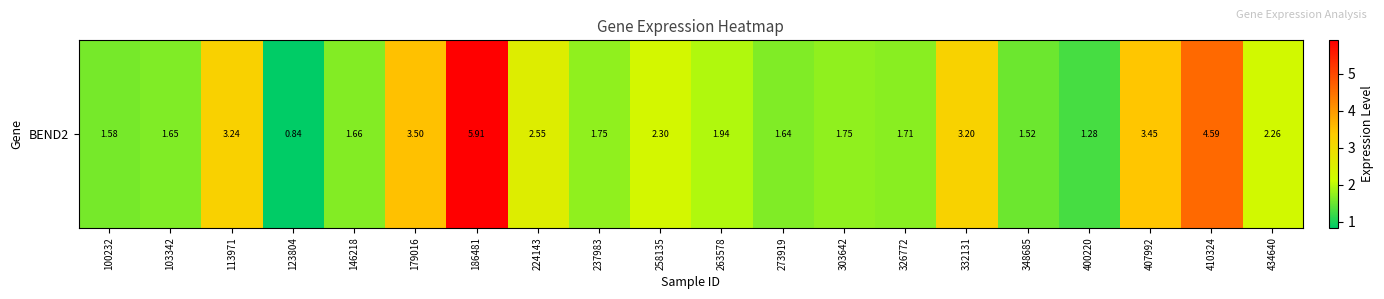

Reading right to left, transcribe all the data shown in this chart.

434640=2.3	410324=4.6	407992=3.5	400220=1.3	348685=1.5	332131=3.2	326772=1.7	303642=1.8	273919=1.6	263578=1.9	258135=2.3	237983=1.8	224143=2.5	186481=5.9	179016=3.5	146218=1.7	123804=0.8	113971=3.2	103342=1.6	100232=1.6